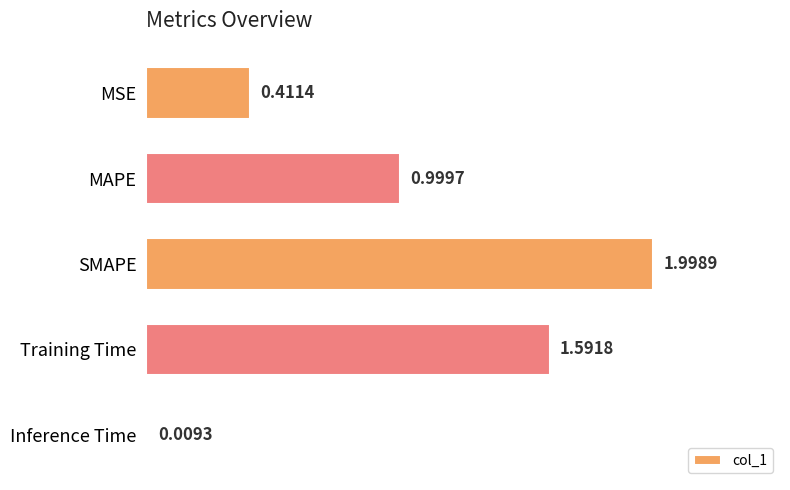

List the labels in order of value, smallest first.

Inference Time, MSE, MAPE, Training Time, SMAPE